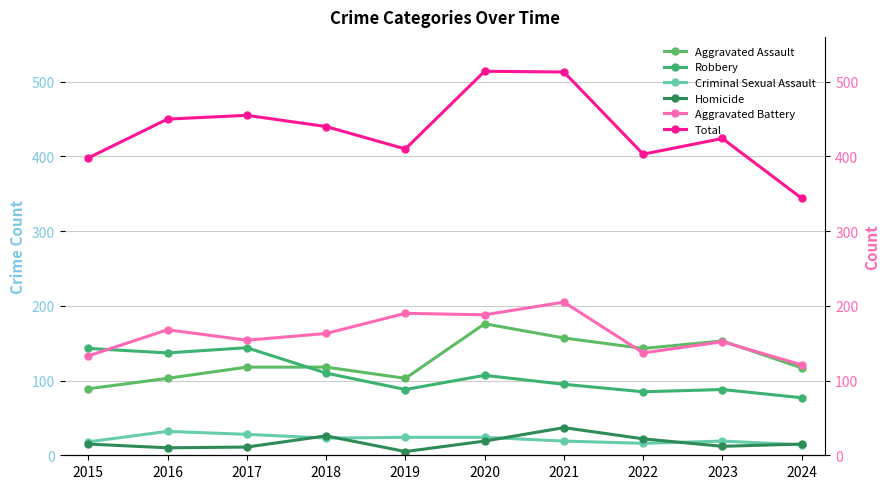

At 2017, list the series in order from largest to smallest.

Total, Aggravated Battery, Robbery, Aggravated Assault, Criminal Sexual Assault, Homicide